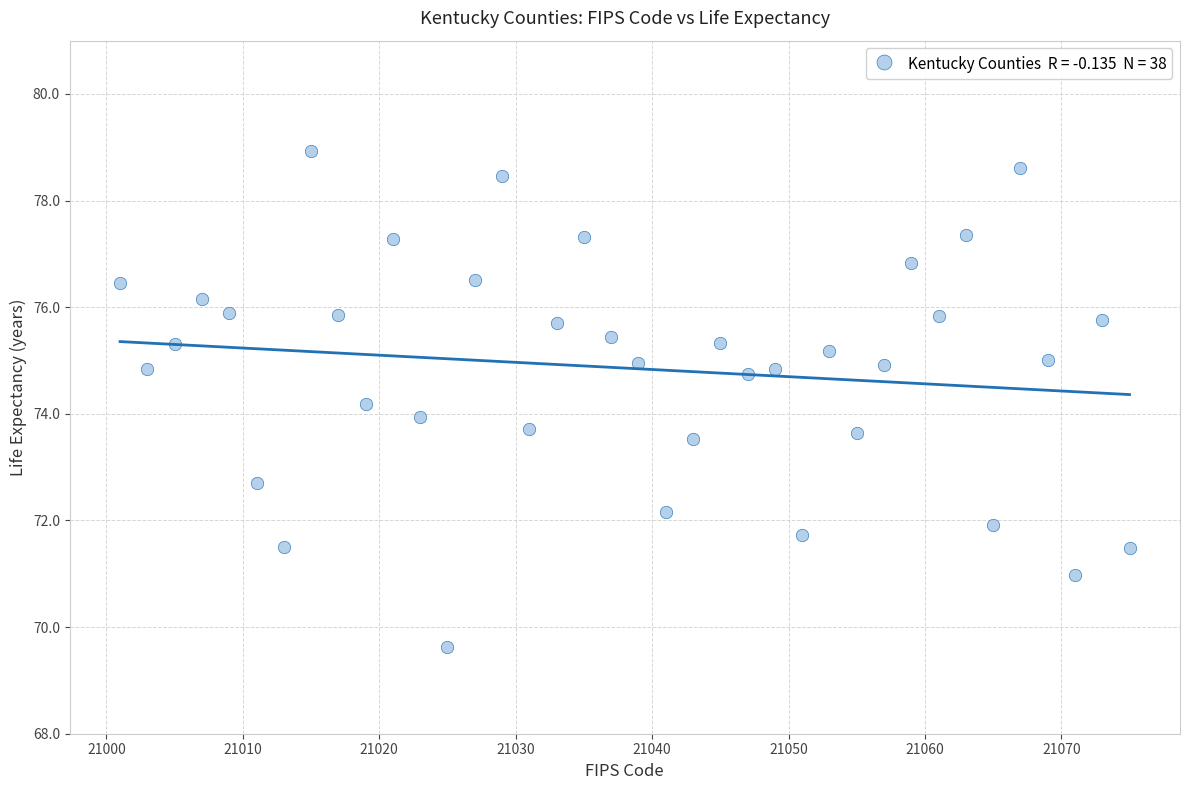

What is the range of X values (max minus min)?

74.0